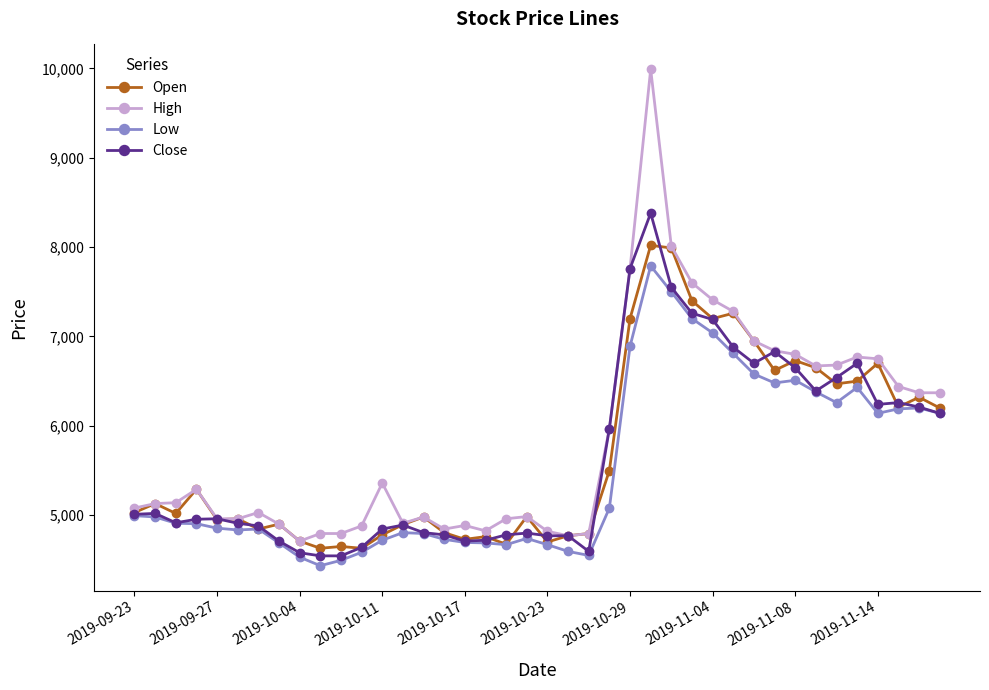

What is the minimum value shown in the chart?

4435